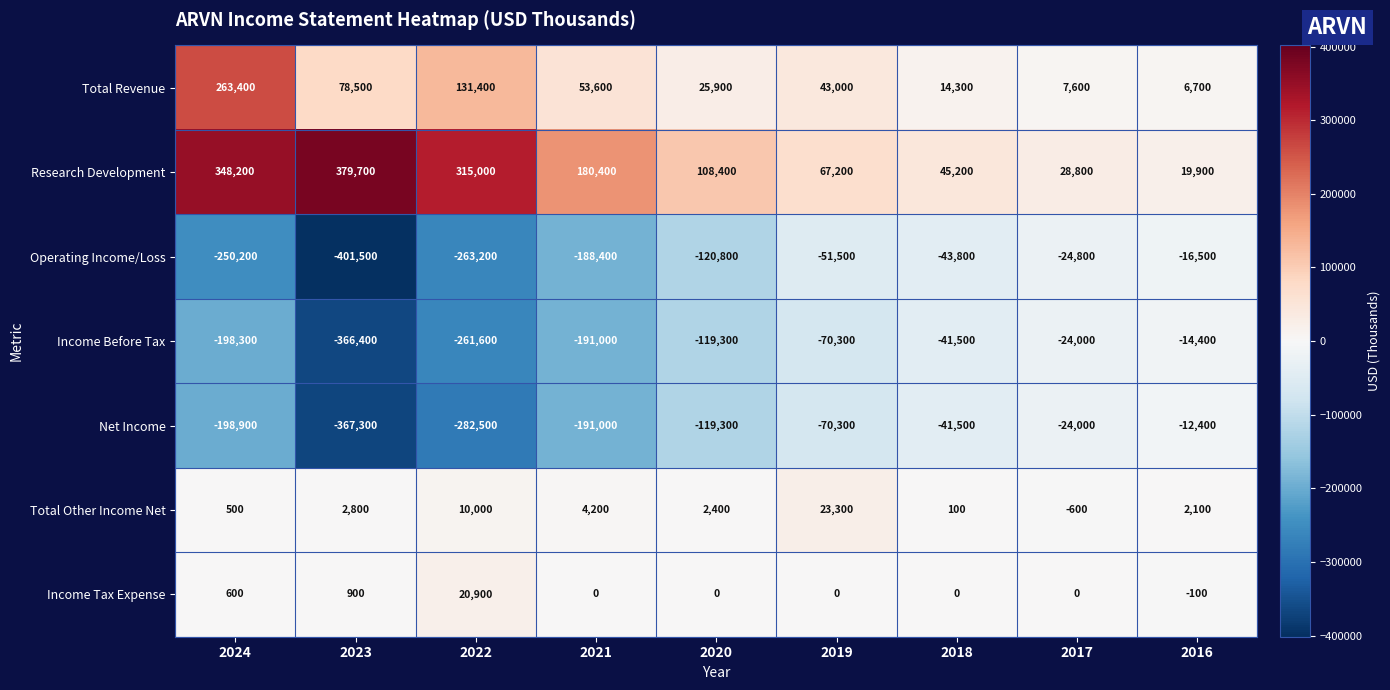

List the series in order of their peak value, highest first.

Research Development, Total Revenue, Total Other Income Net, Income Tax Expense, Net Income, Income Before Tax, Operating Income/Loss